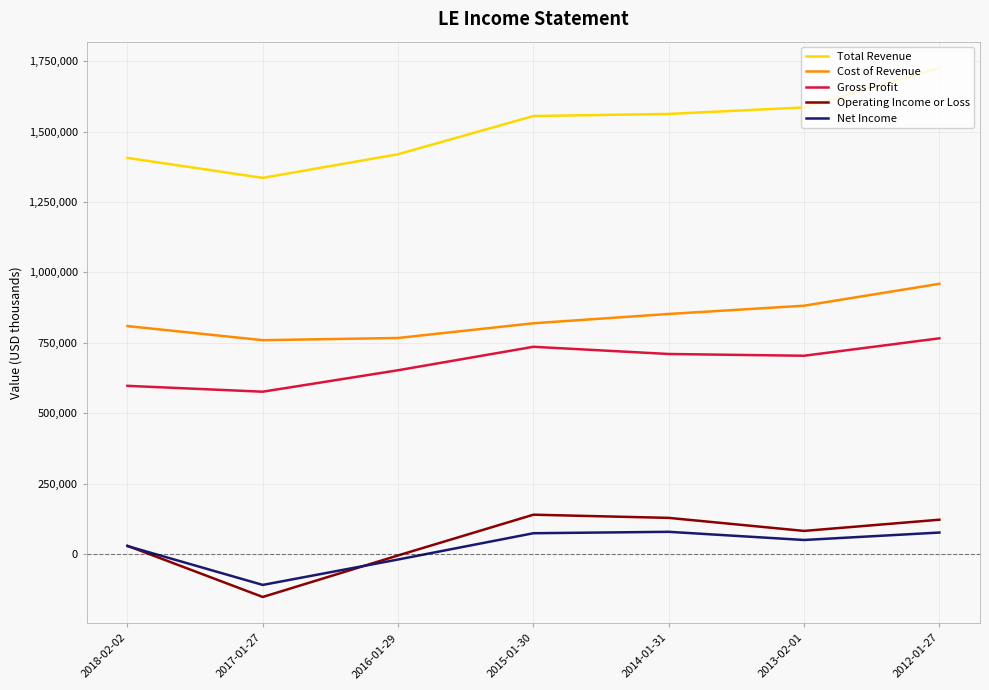

Which series has the largest total across all categories?

Total Revenue